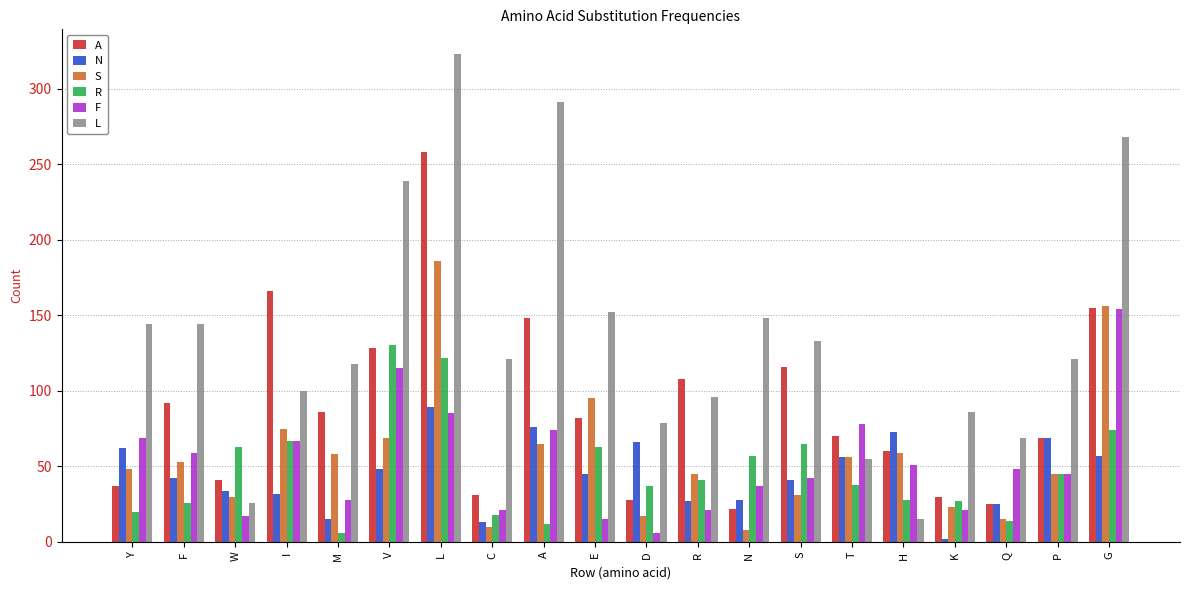

The F series shows 99 at A. True or false?

False